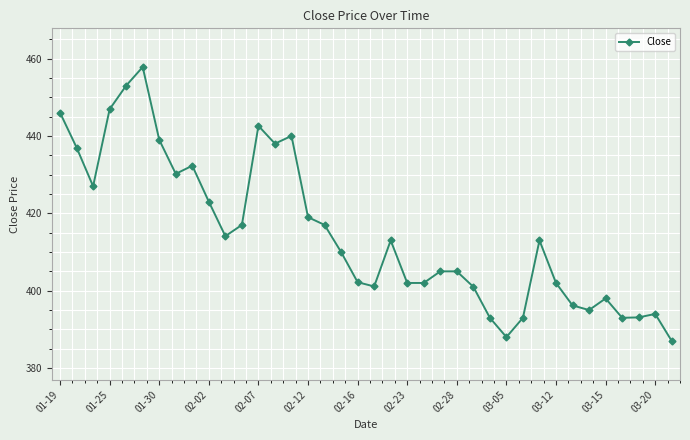

What is the minimum value shown in the chart?

387.0